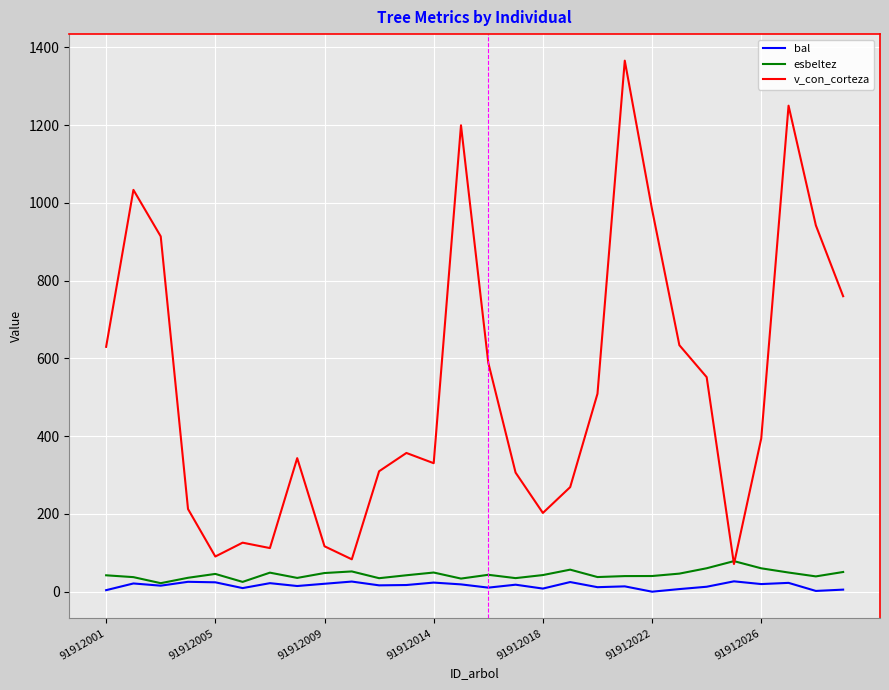

True or false: v_con_corteza and bal intersect in this chart.

False